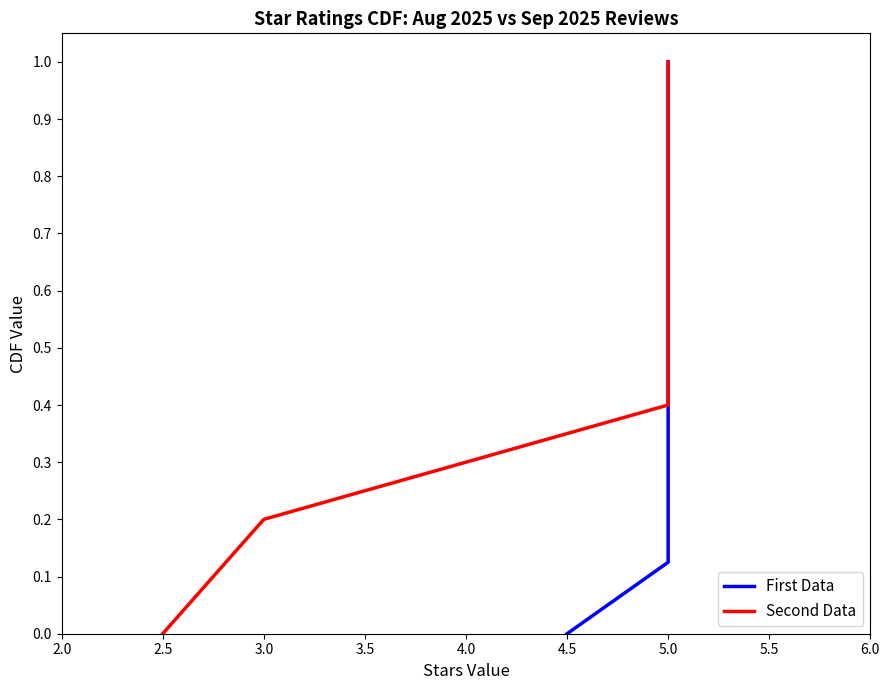

What is the maximum value shown in the chart?

5